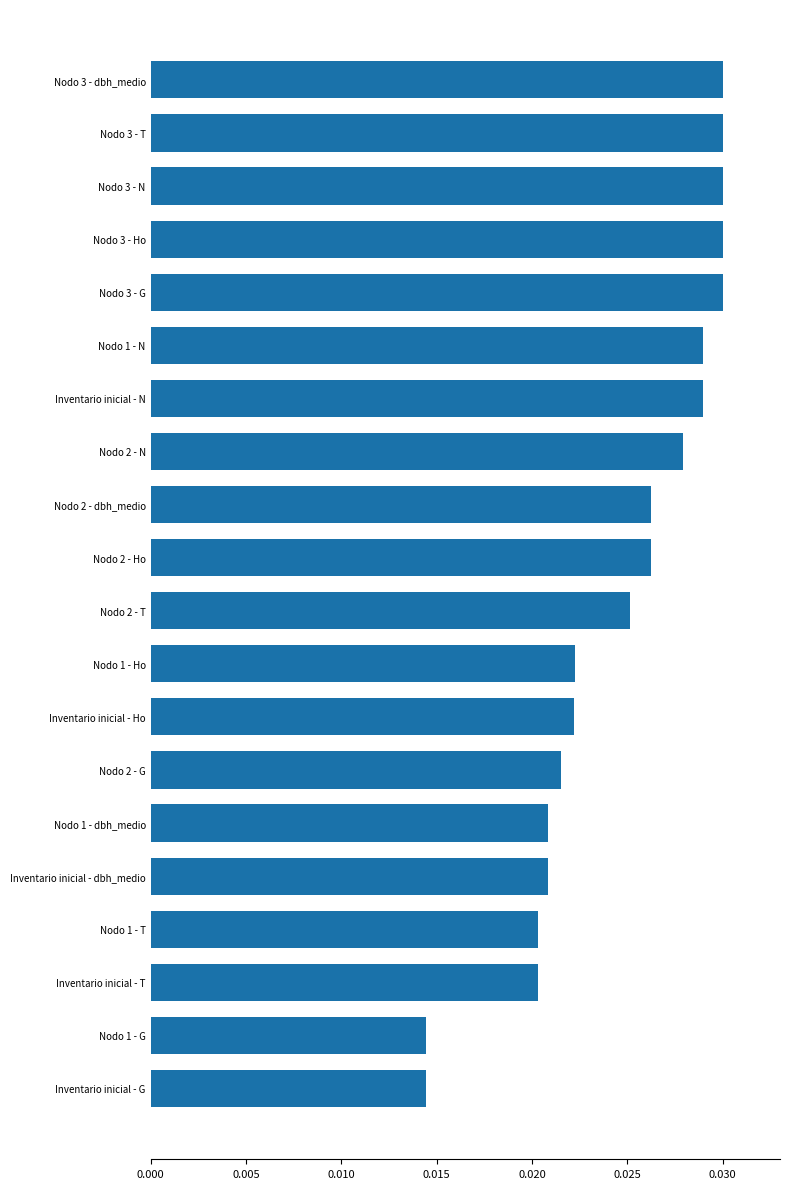

Count the values in the range 0 to 1.

20